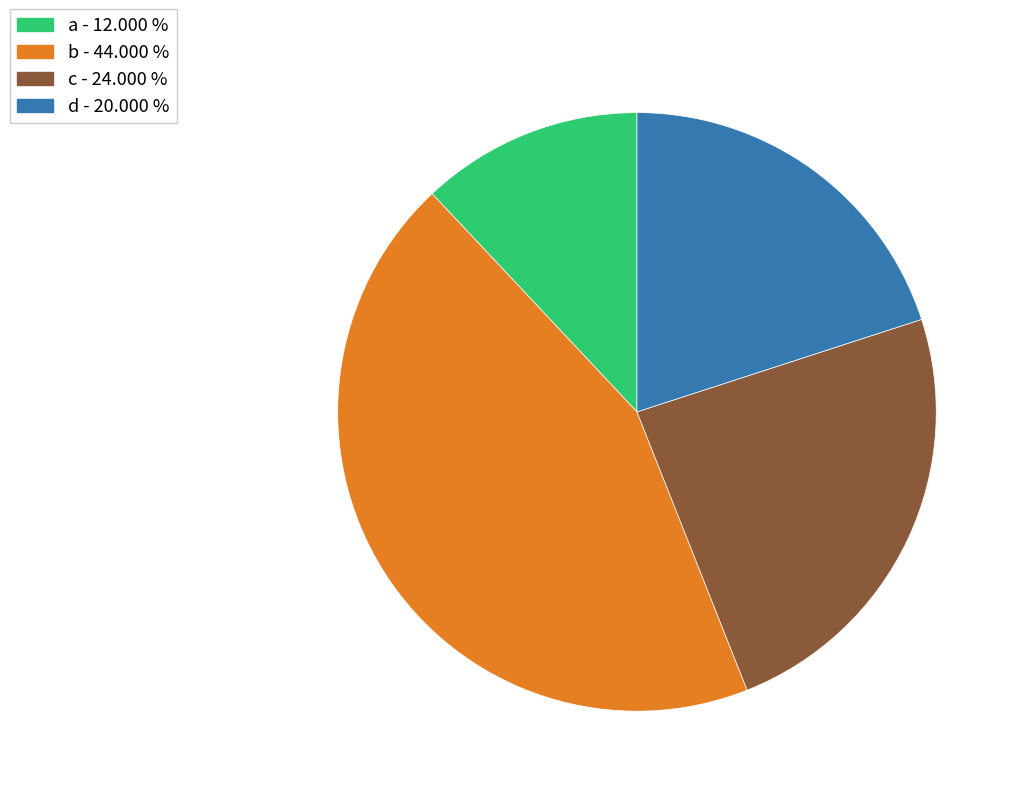

Do c and b together represent more than half of the pie?

Yes